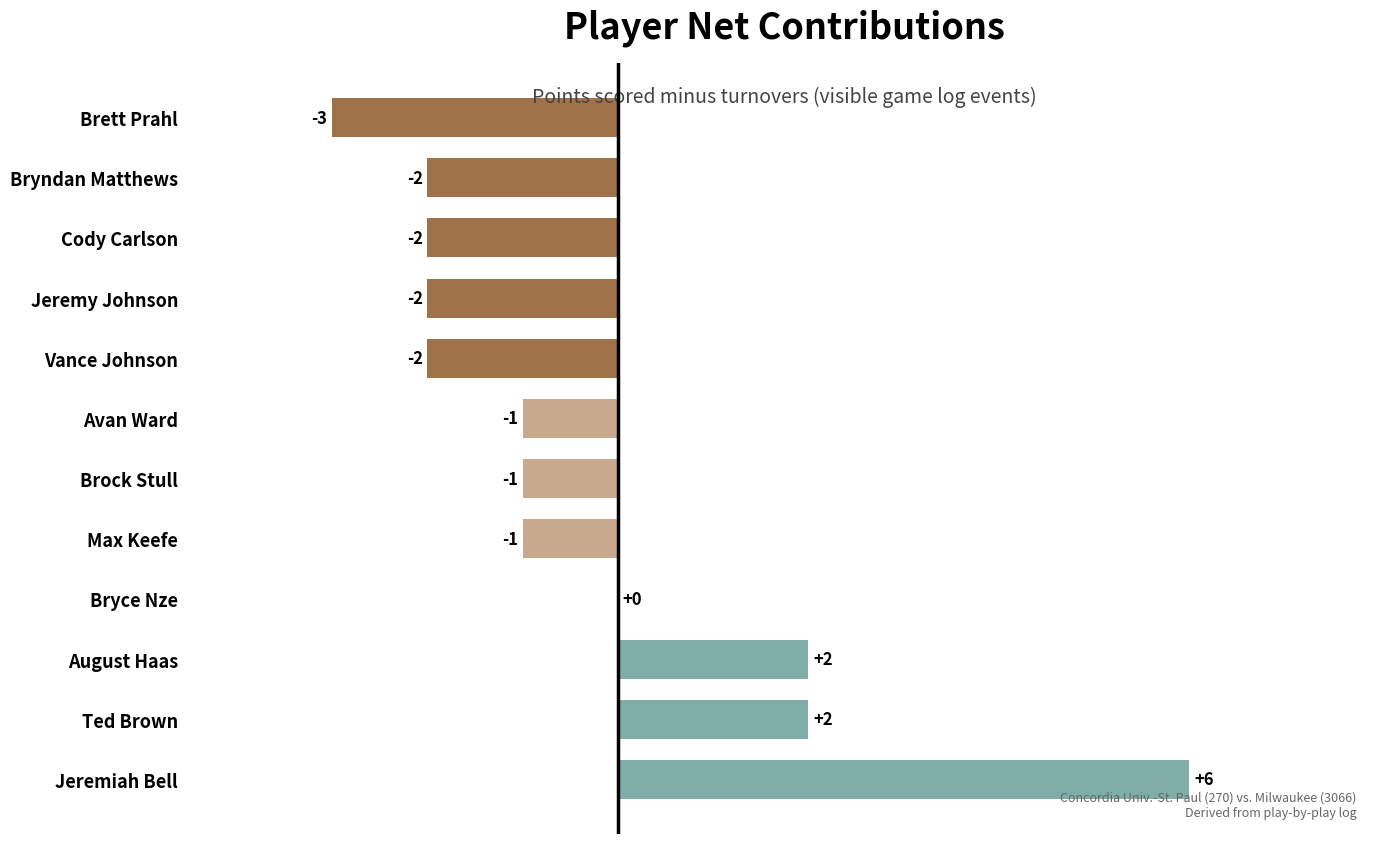

What is the sum of the values at Jeremy Johnson and Cody Carlson?

-4